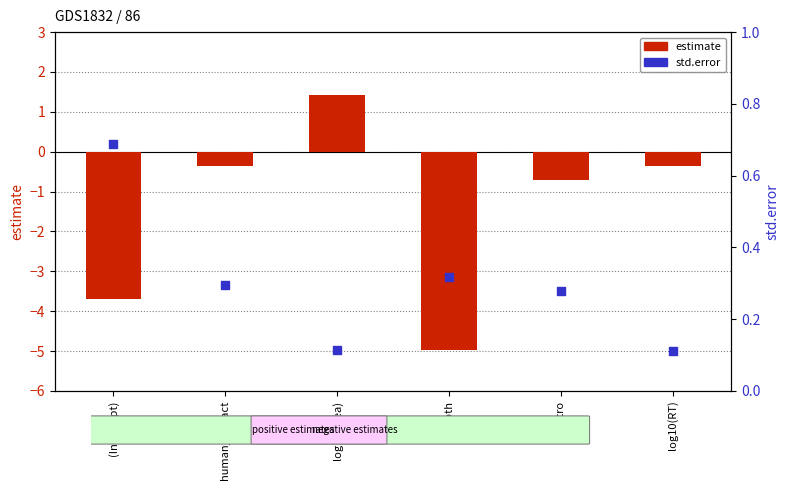

Which series contains the lowest Y value?

estimate